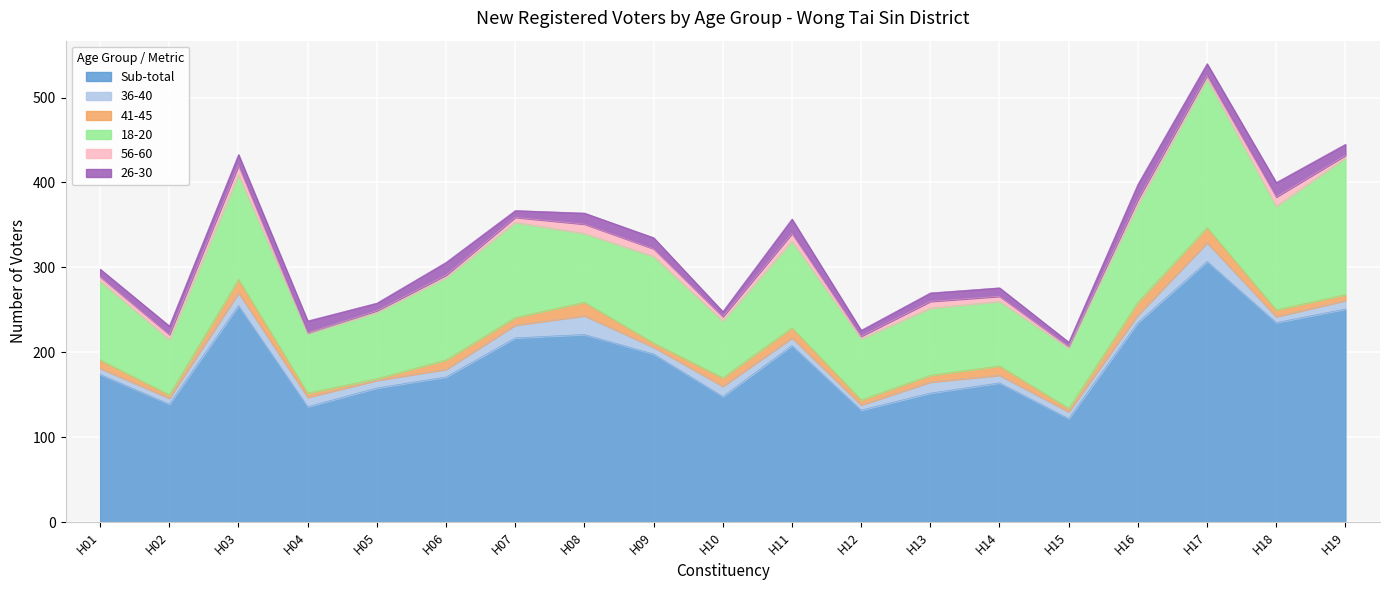

List the series in order of their peak value, highest first.

Sub-total, 18-20, 36-40, 41-45, 26-30, 56-60